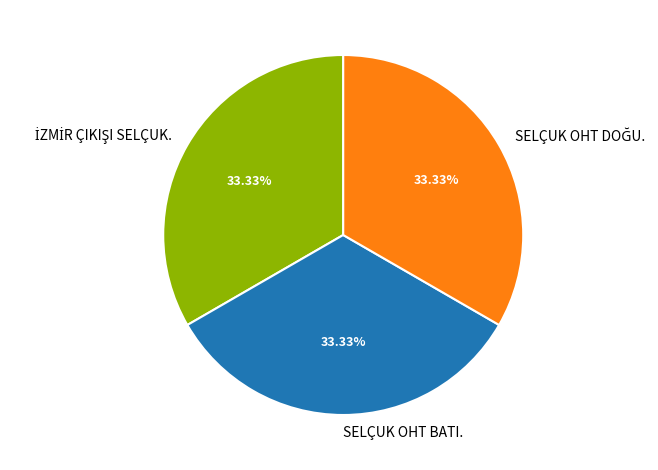

Is there a majority slice in this chart?

No